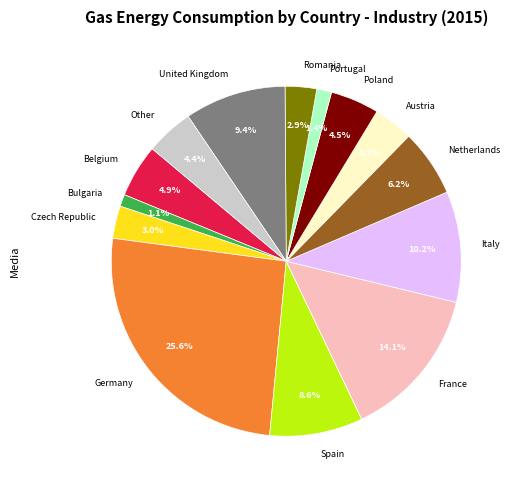

To the nearest percent, what is the difference between the largest and smallest slice percentages?

24%